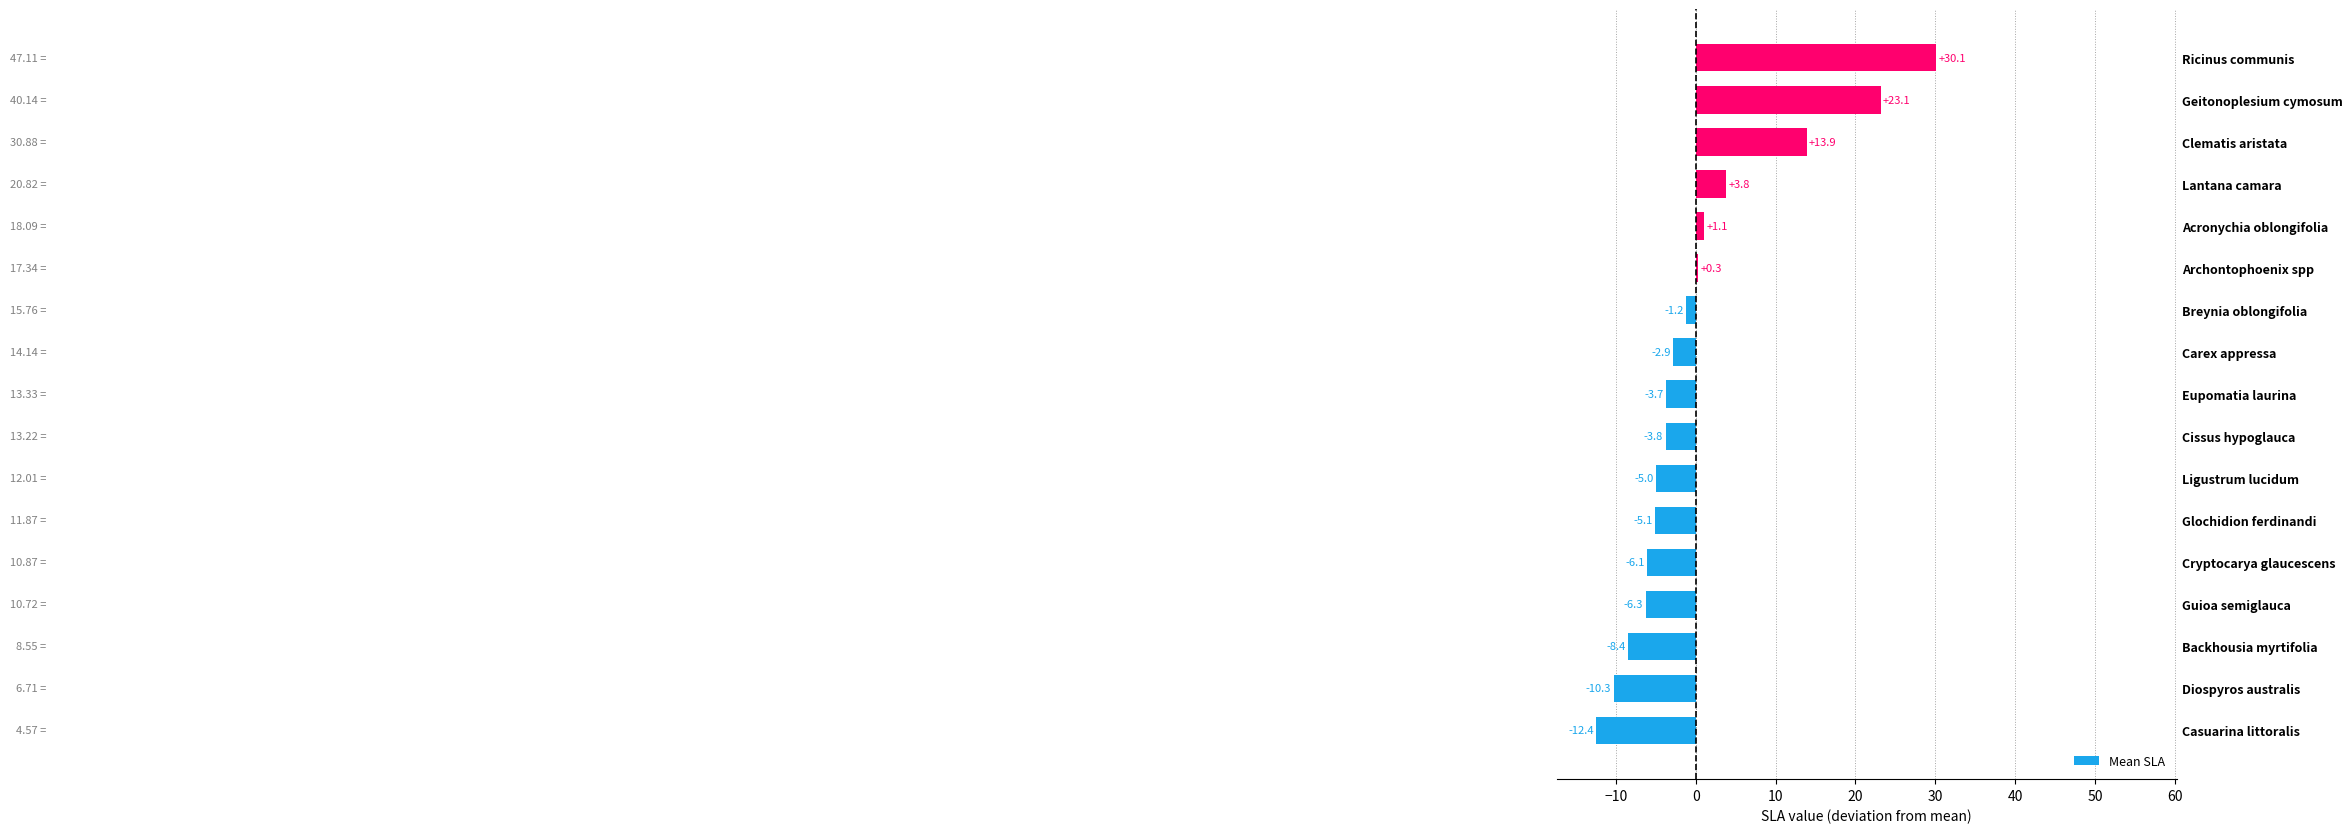

What is the average value?

0.4